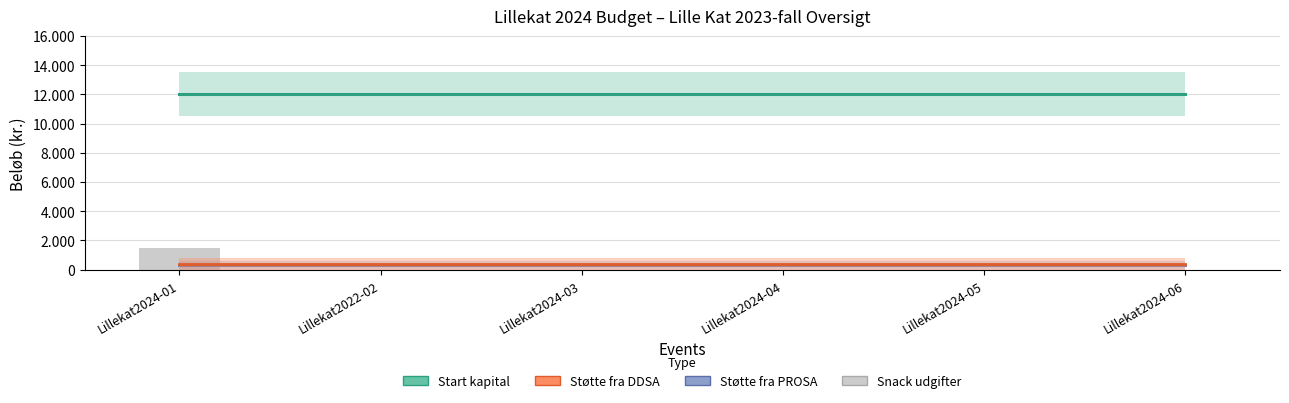

What is the sum of the Start kapital values at Lillekat2024-04 and Lillekat2022-02?

24000